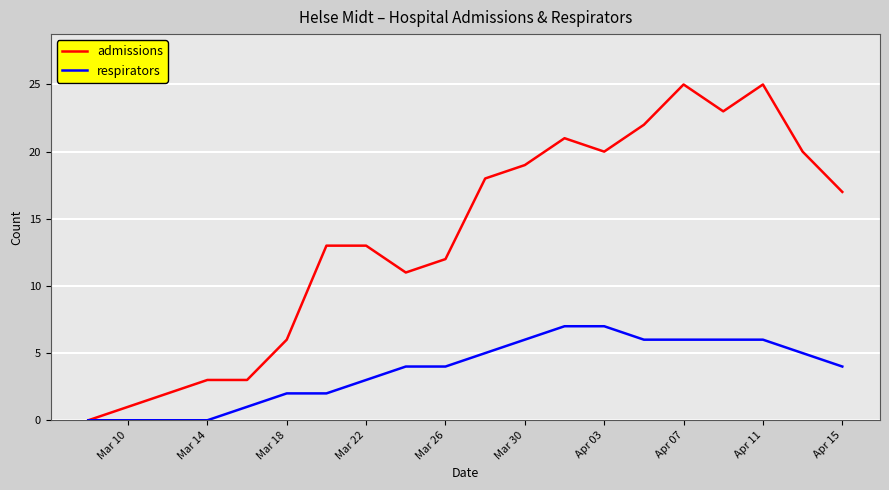

Rank the series by their average value, from lowest to highest.

respirators, admissions